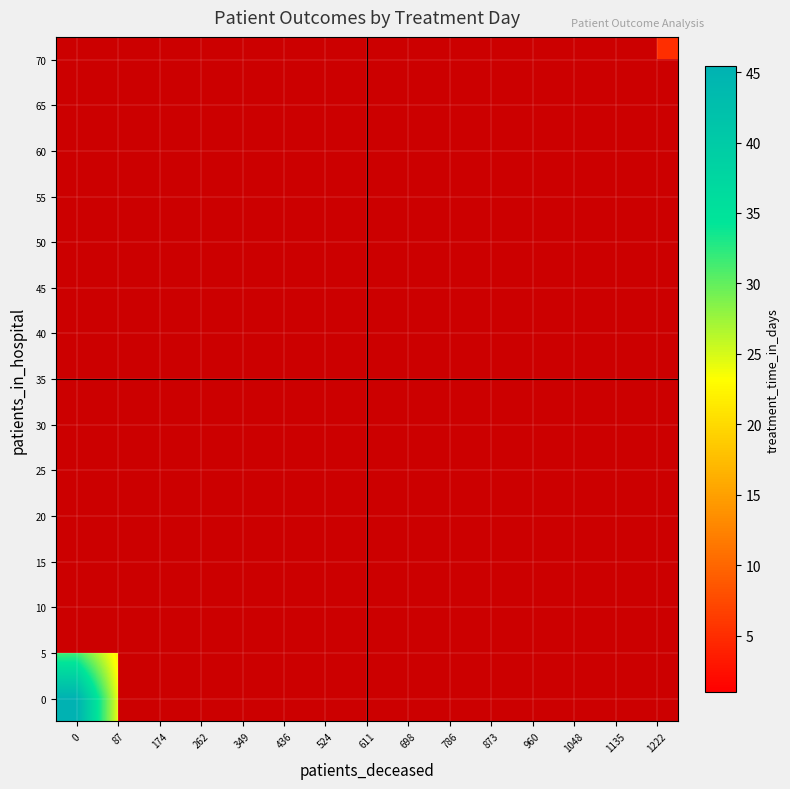

Which has a higher value, 698 or 611?

611